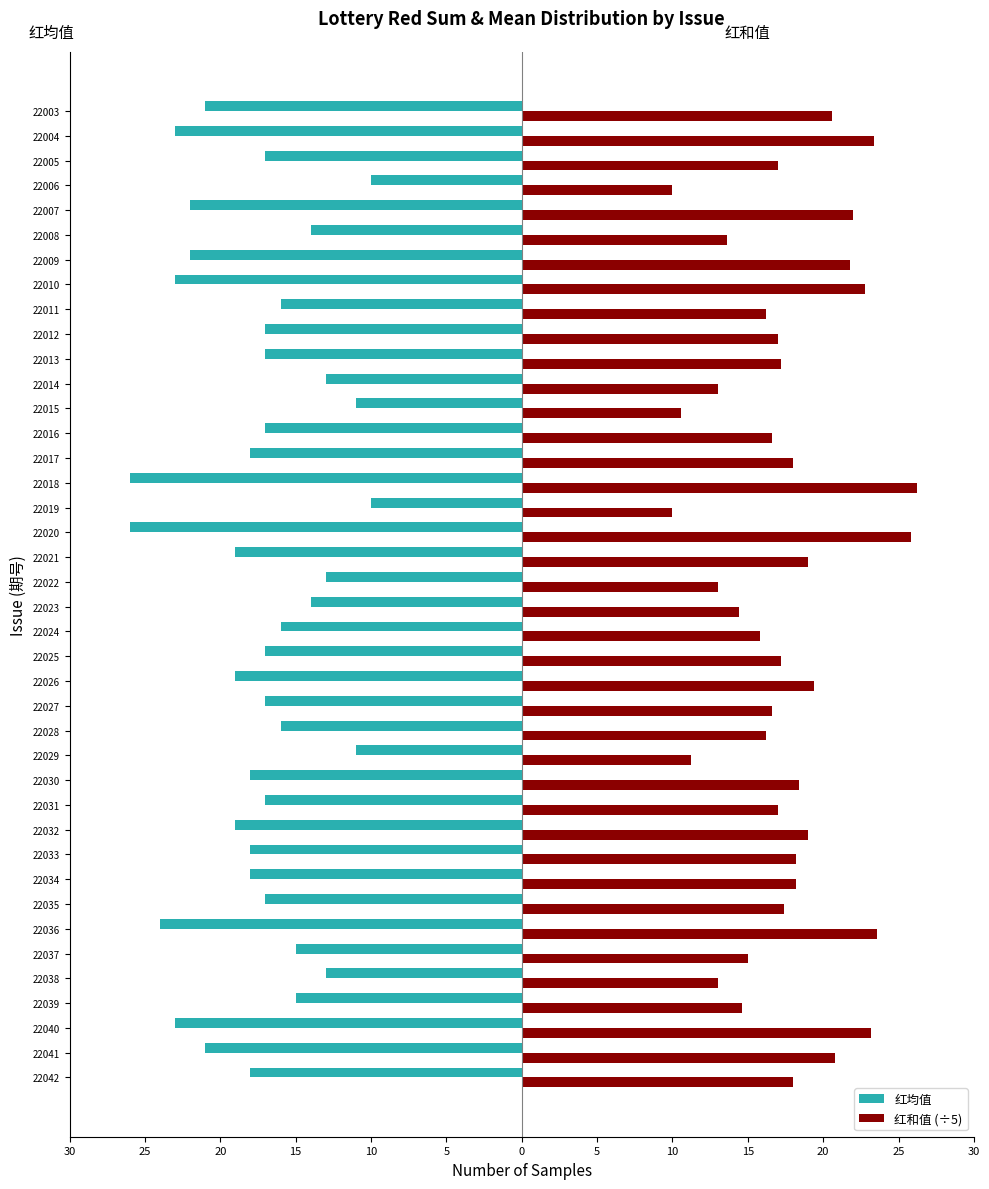

What are all the series names shown in the legend?

红均值, 红和值 (÷5)